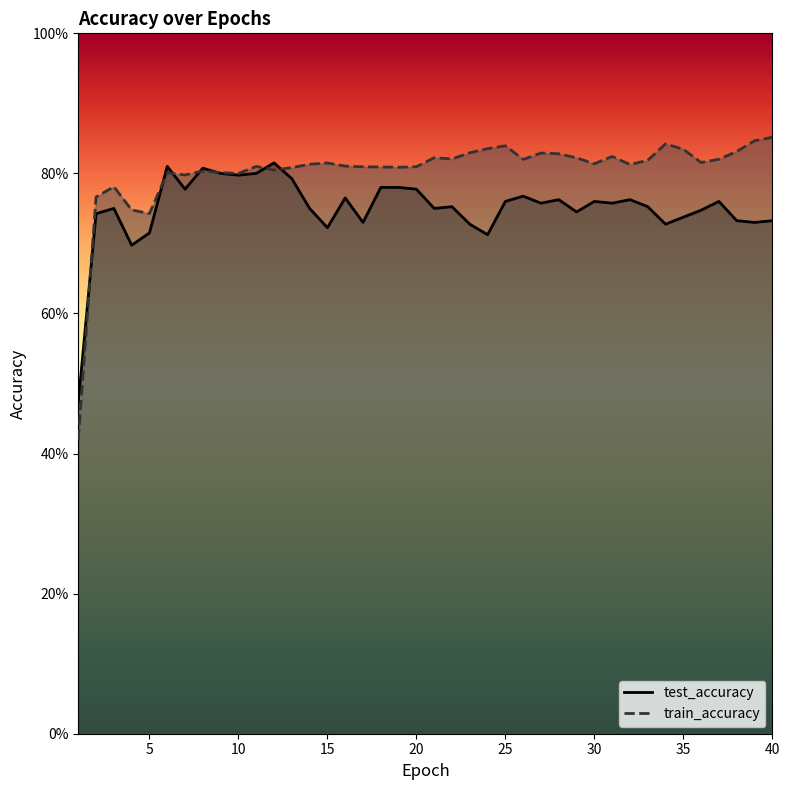

At 2, list the series in order from smallest to largest.

test_accuracy, train_accuracy